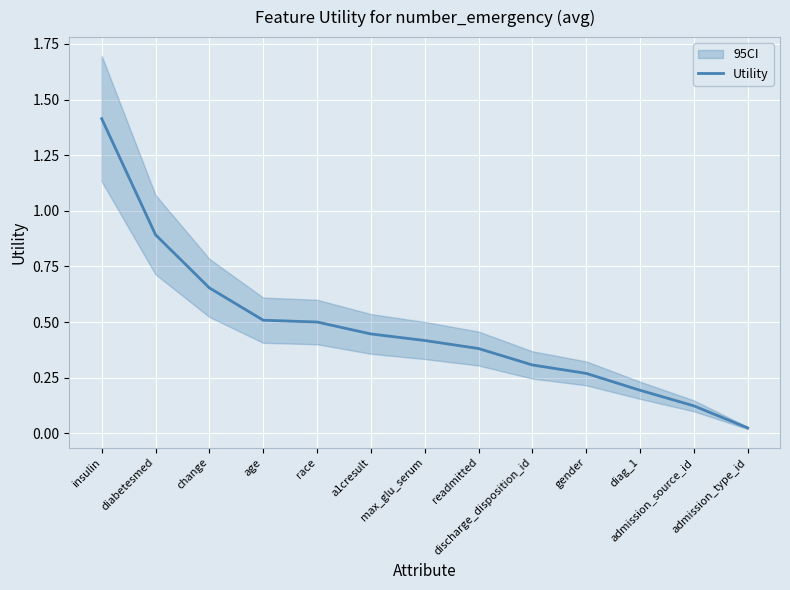

True or false: the data has more than 2 interior local peaks.

False